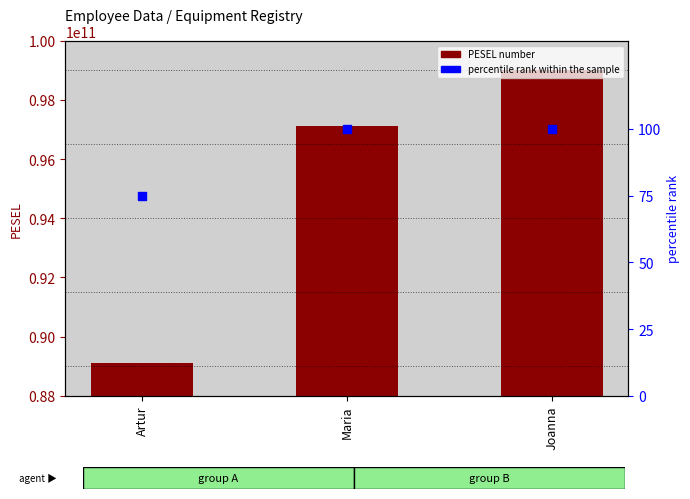

What are all the series names shown in the legend?

PESEL number, percentile rank within the sample